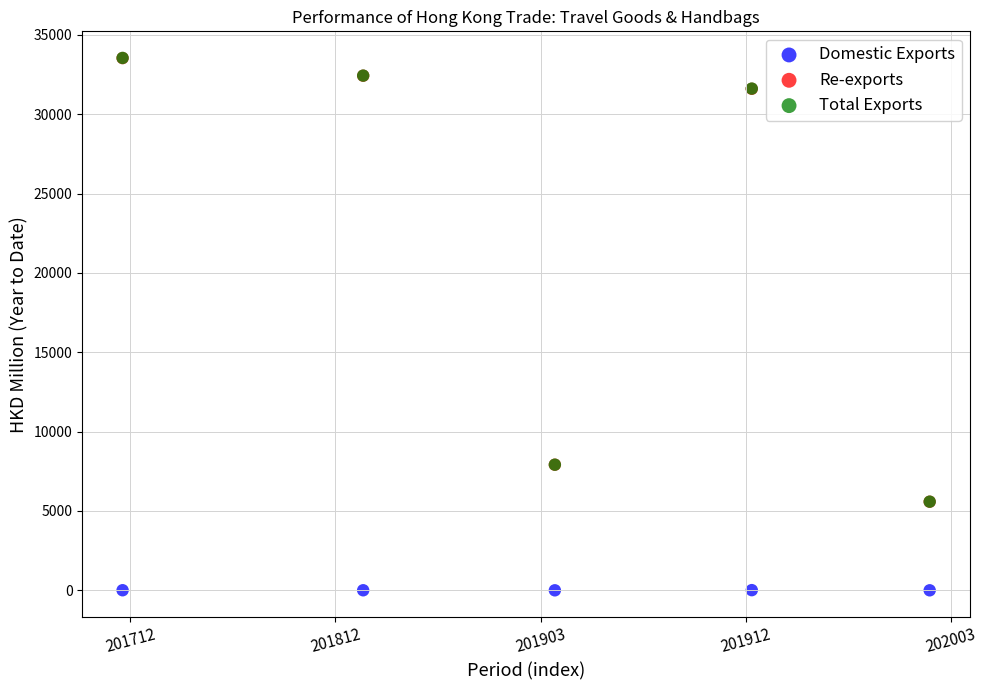

Which series has the largest Y range (max minus min)?

Total Exports